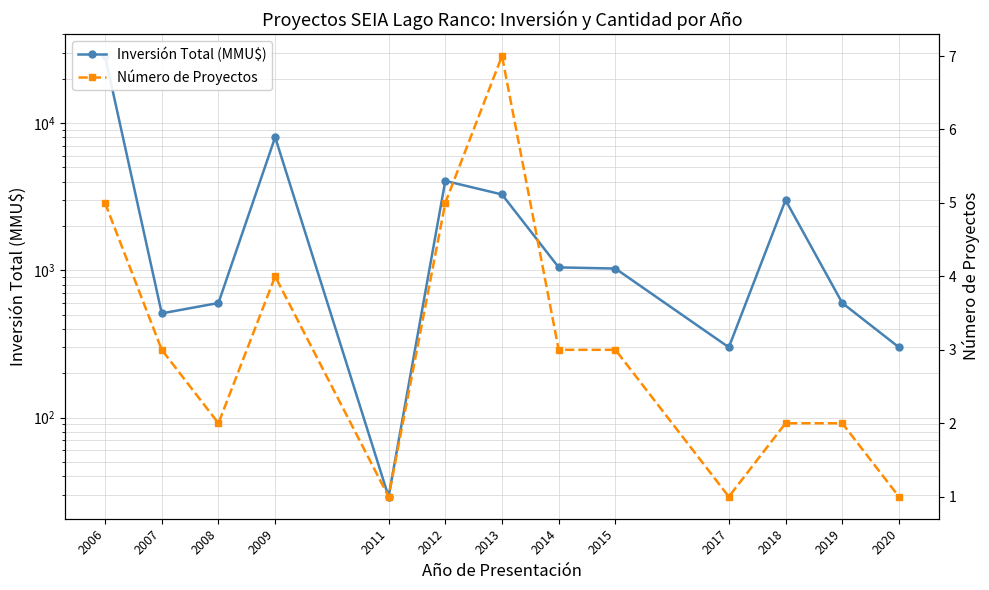

Rank the series at 2019 from highest to lowest value.

Inversión Total (MMU$), Número de Proyectos